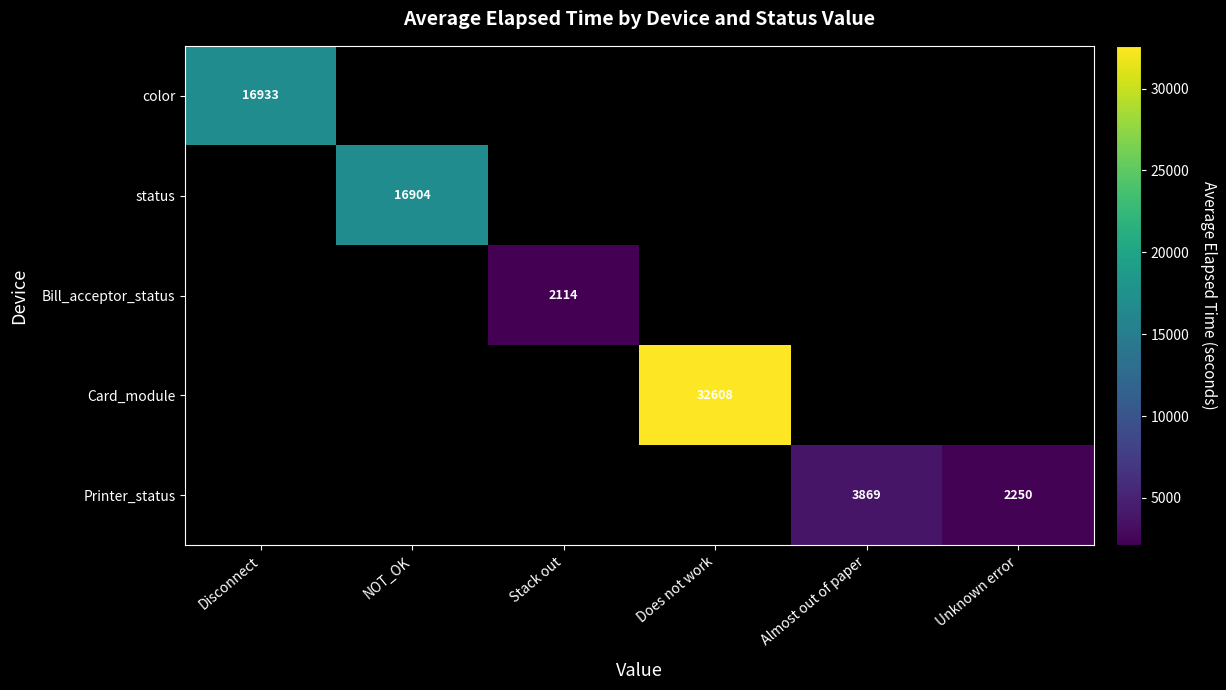

The Bill_acceptor_status series shows 3018.4 at Stack out. True or false?

False